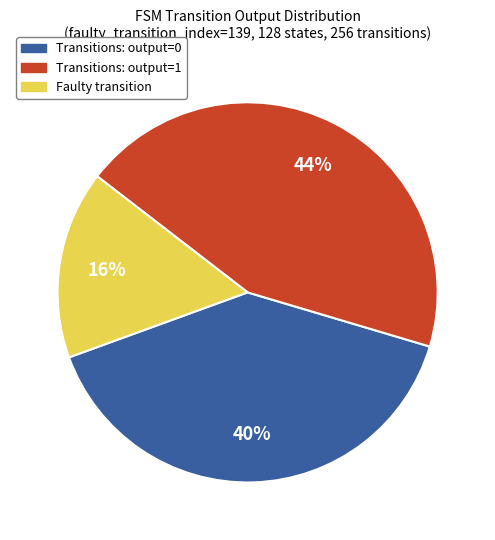

What percentage is the Transitions: output=1 slice, to the nearest percent?

44%